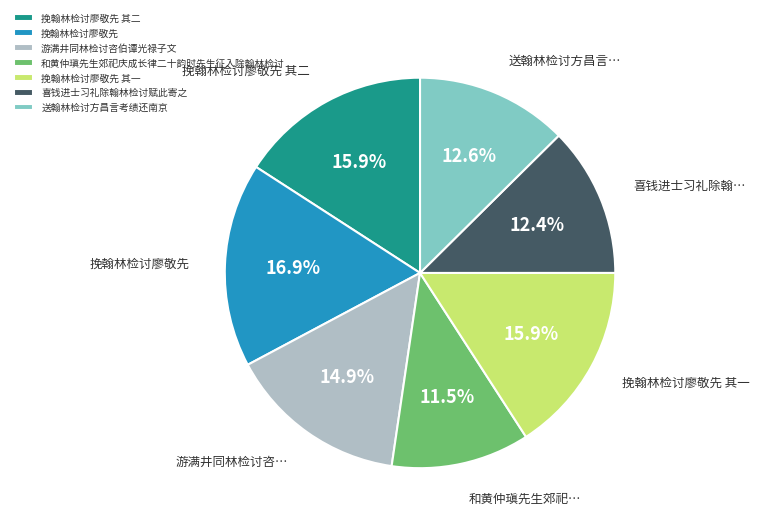

To the nearest percent, what is the average slice percentage?

14%